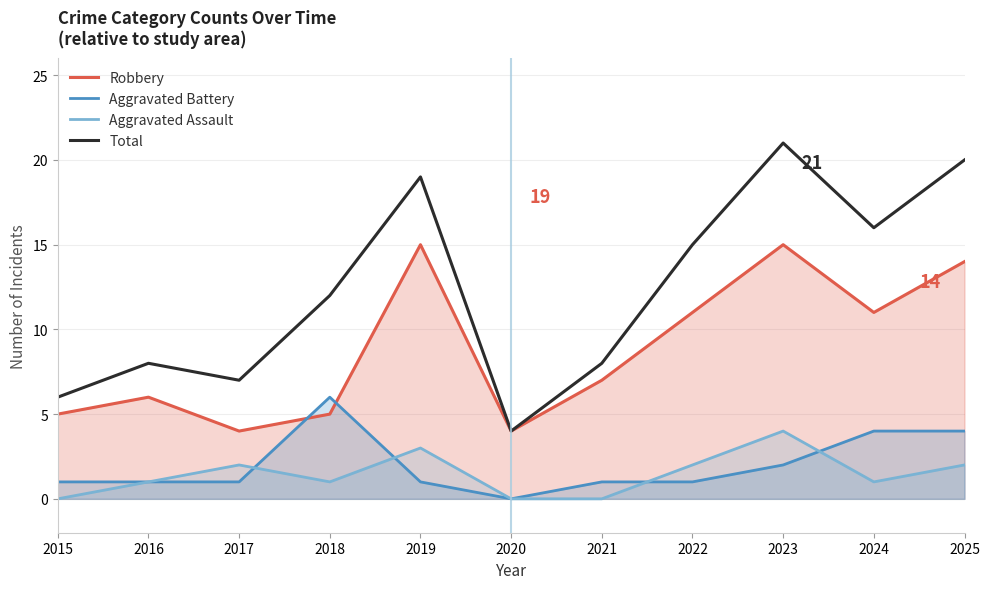

What is the total value across all series at 2019?

38